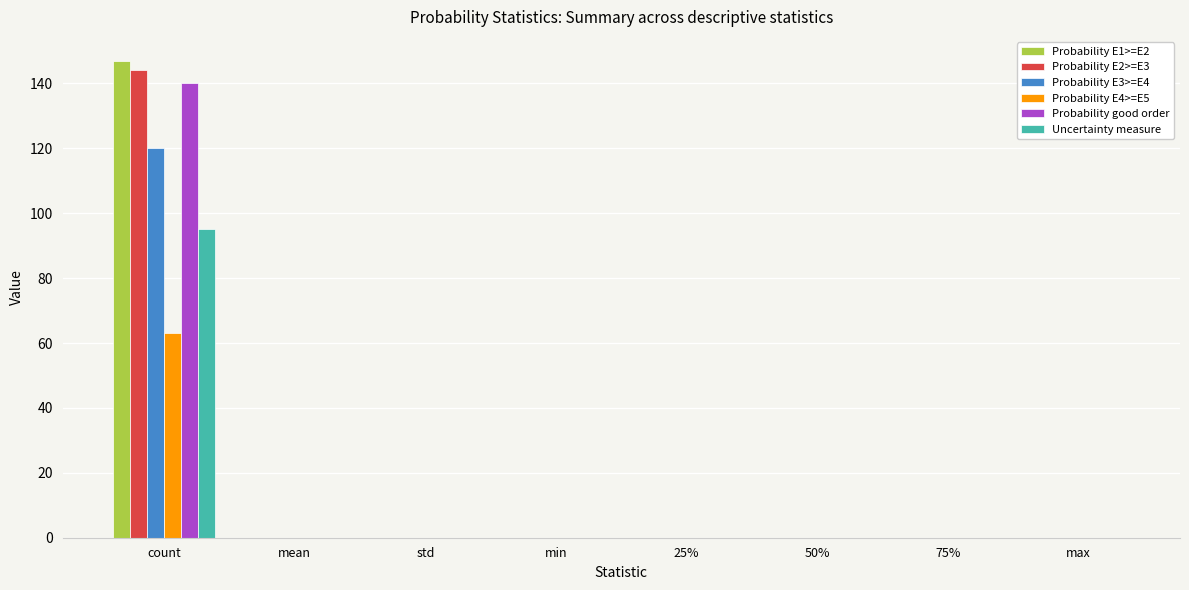

What is the greatest value displayed?

147.0